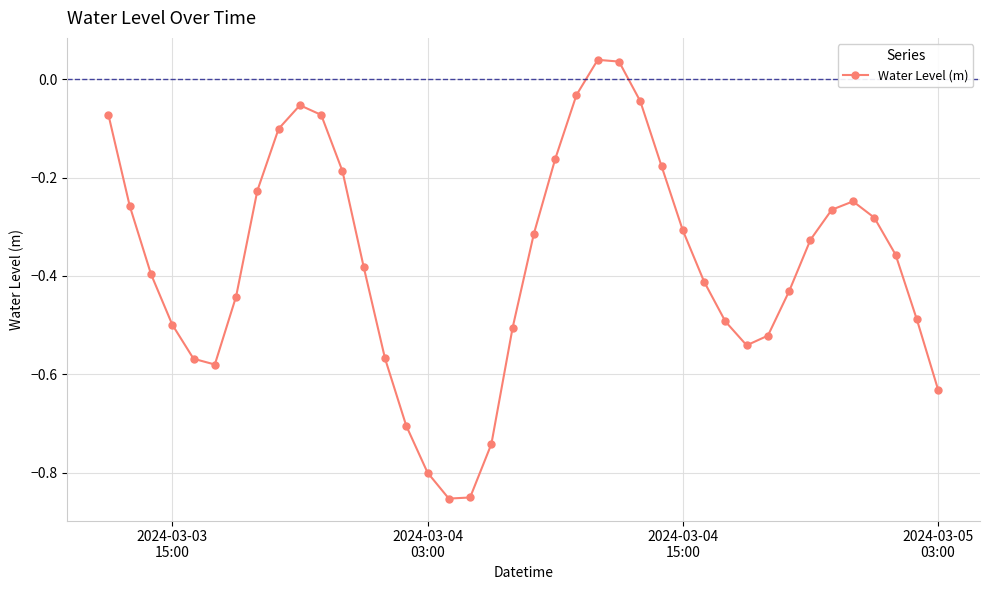

True or false: the data has more than 1 interior local peaks.

True